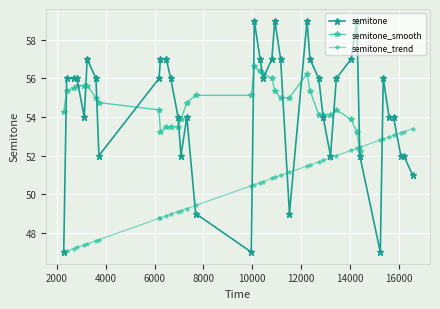

True or false: there are more than 0 points higher than both neighbors.

True